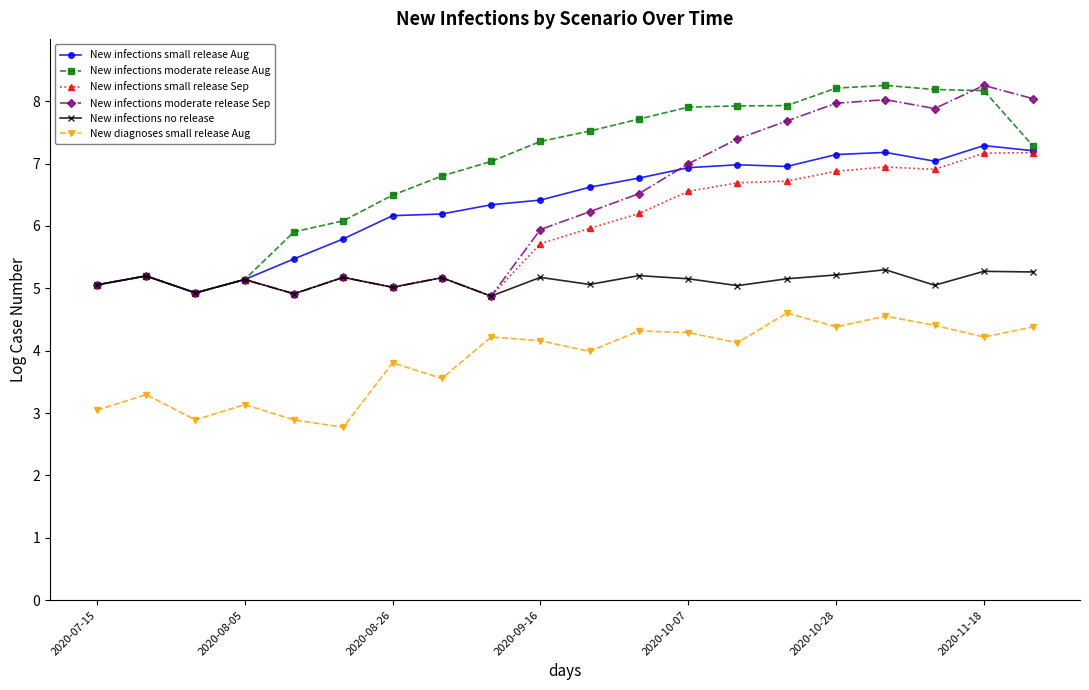

What is the value of the New diagnoses small release Aug point at the 6th from the left?

2.8